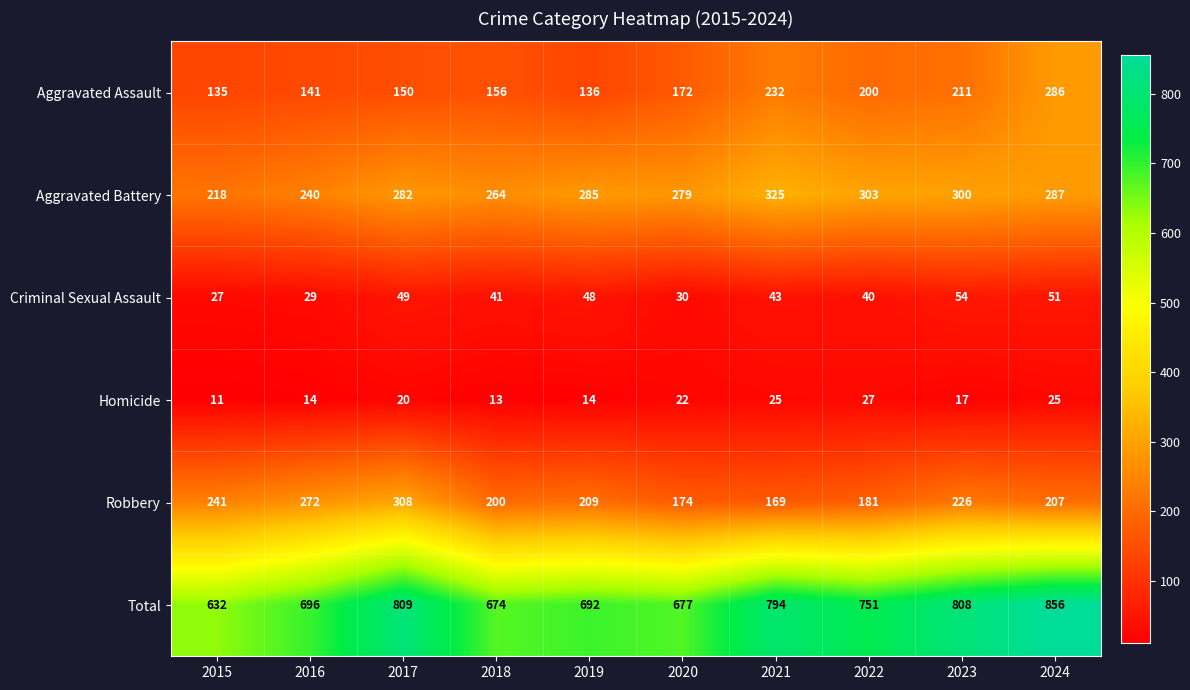

Which label corresponds to the smallest value in the chart?

2015